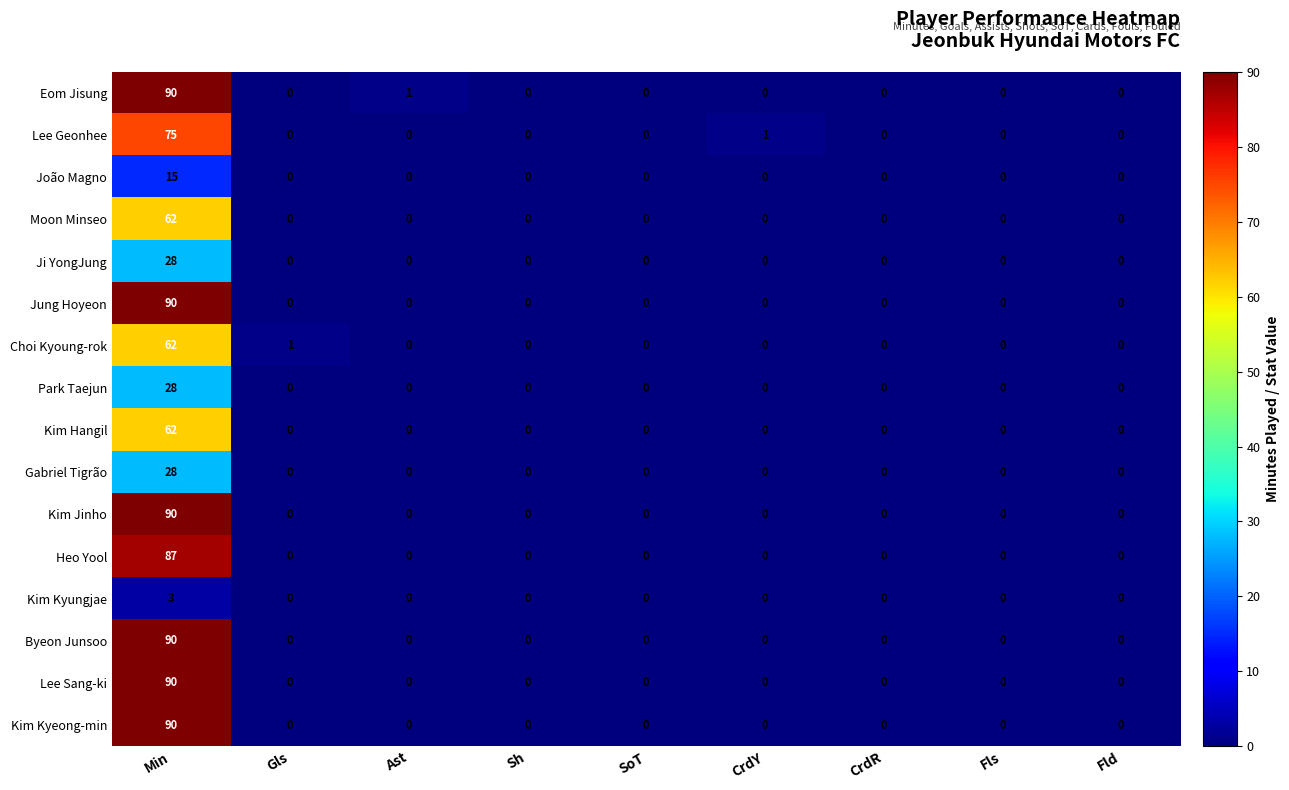

Count the number of data series in this chart.

16